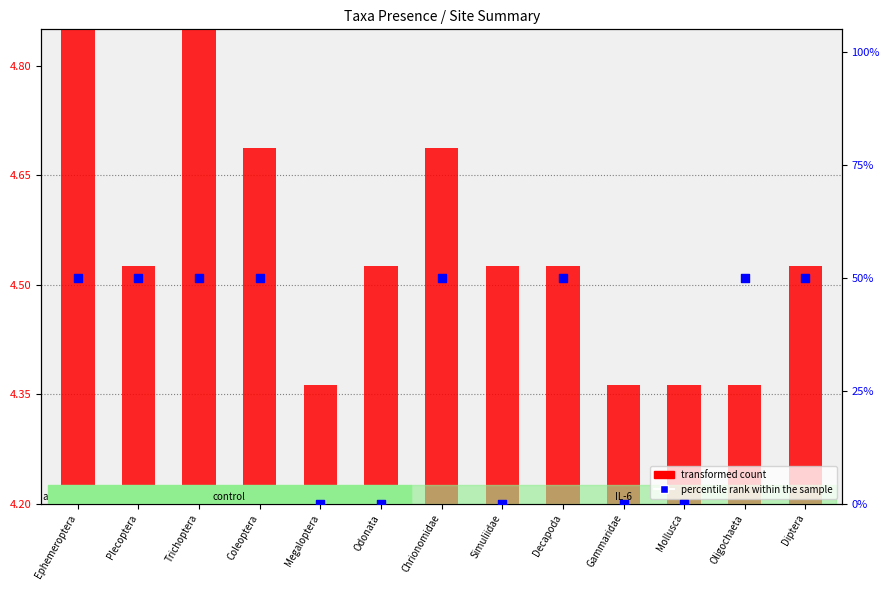

Which series reaches the minimum Y coordinate?

percentile rank within the sample